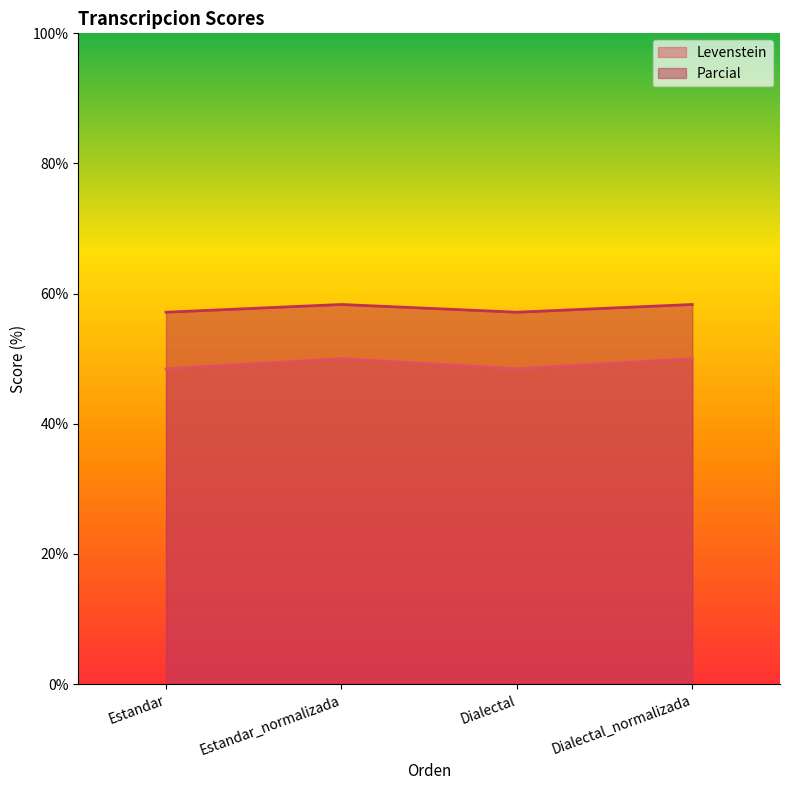

Does the chart have visible grid lines?

No